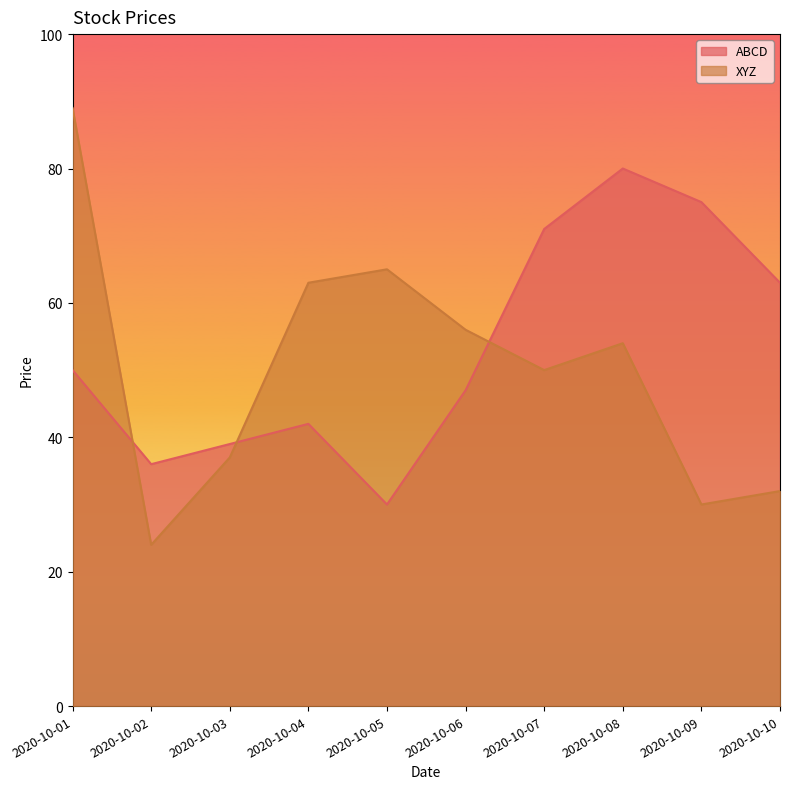

Reading left to right, list all the values displayed in this chart.

ABCD: 50	36	39	42	30	47	71	80	75	63
XYZ: 89	24	37	63	65	56	50	54	30	32